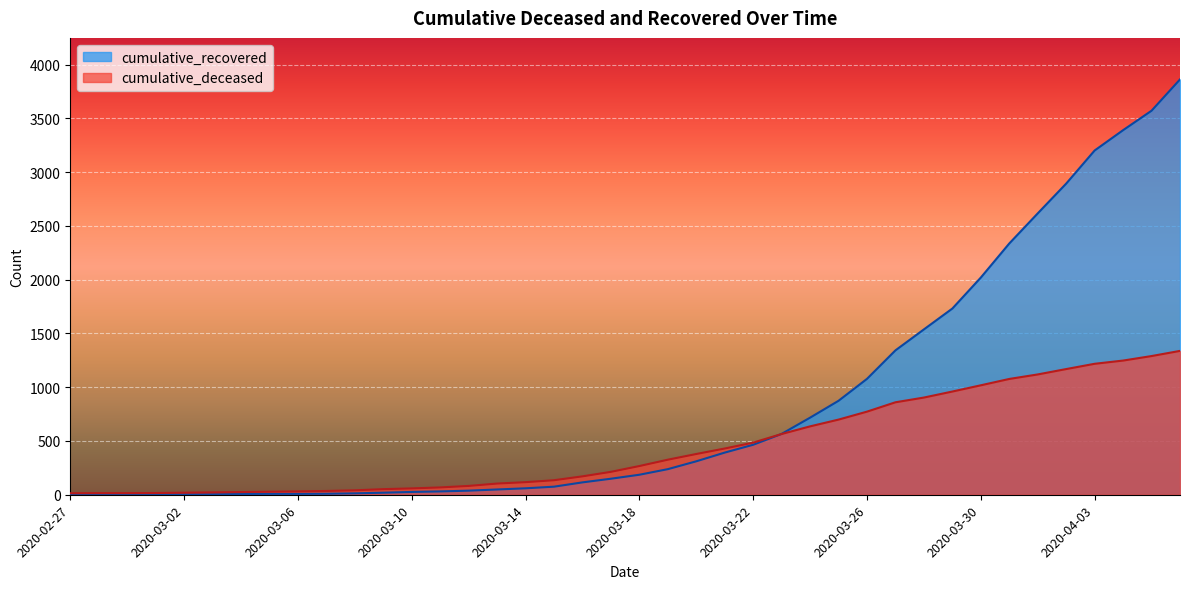

Rank the series by their average value, from highest to lowest.

cumulative_recovered, cumulative_deceased